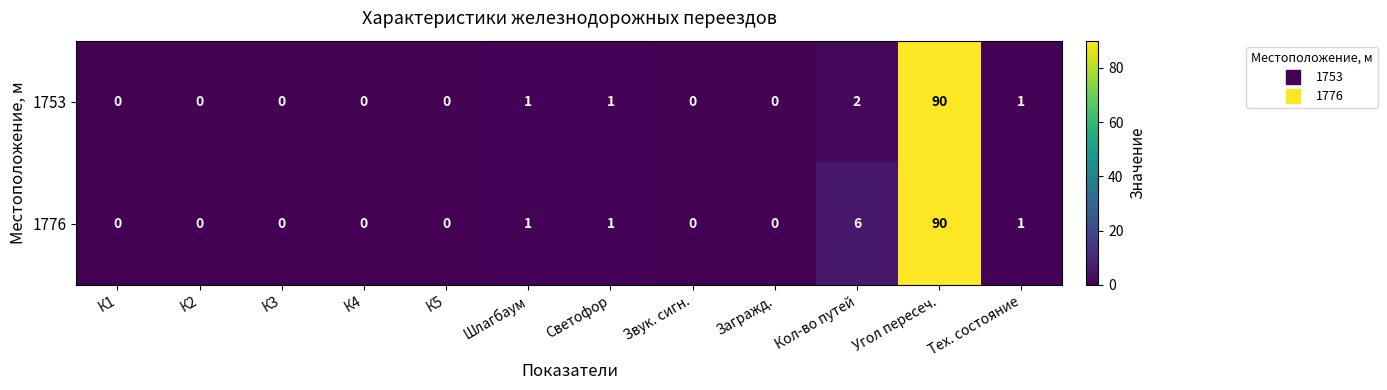

Reading left to right, extract all data points from this chart.

1753: К1=0	К2=0	К3=0	К4=0	К5=0	Шлагбаум=1	Светофор=1	Звук. сигн.=0	Загражд.=0	Кол-во путей=2	Угол пересеч.=90	Тех. состояние=1
1776: К1=0	К2=0	К3=0	К4=0	К5=0	Шлагбаум=1	Светофор=1	Звук. сигн.=0	Загражд.=0	Кол-во путей=6	Угол пересеч.=90	Тех. состояние=1